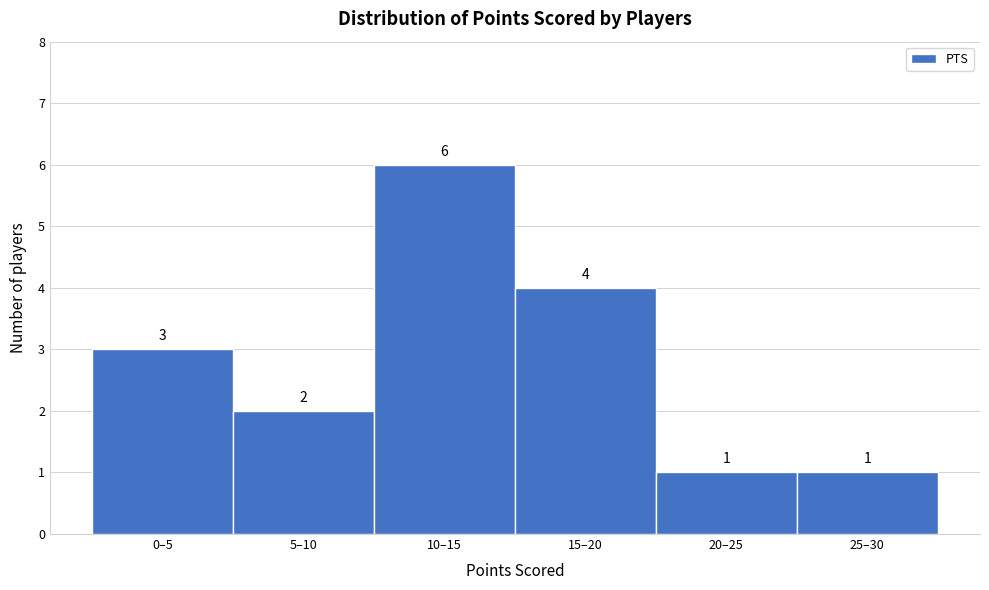

Reading left to right, what are all the values shown in this chart?

0–5=3	5–10=2	10–15=6	15–20=4	20–25=1	25–30=1